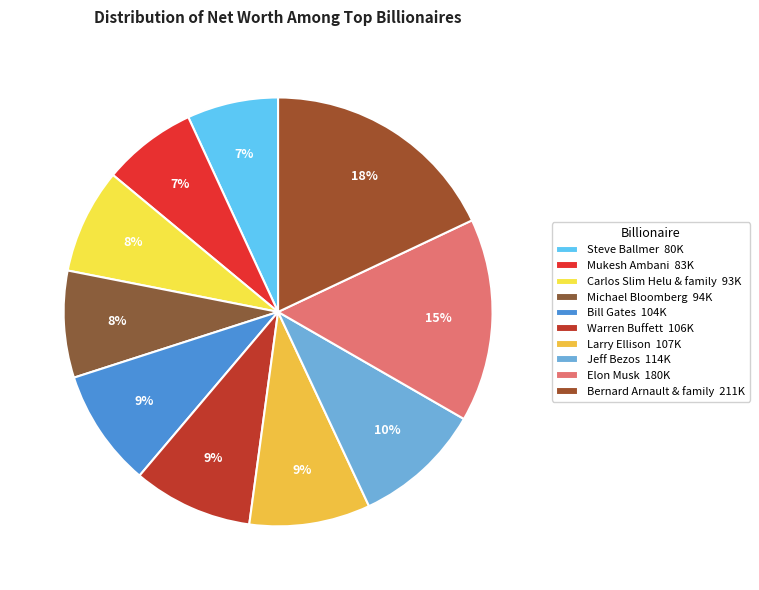

To the nearest percent, what is the average slice percentage?

10%